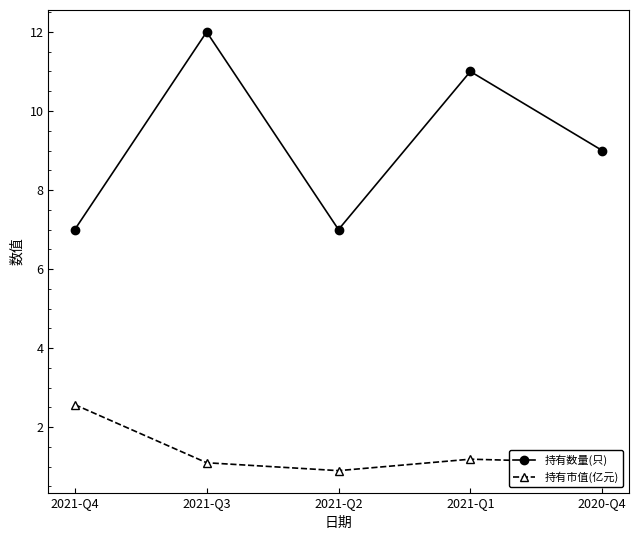

What is the minimum value for 持有市值(亿元)?

0.9